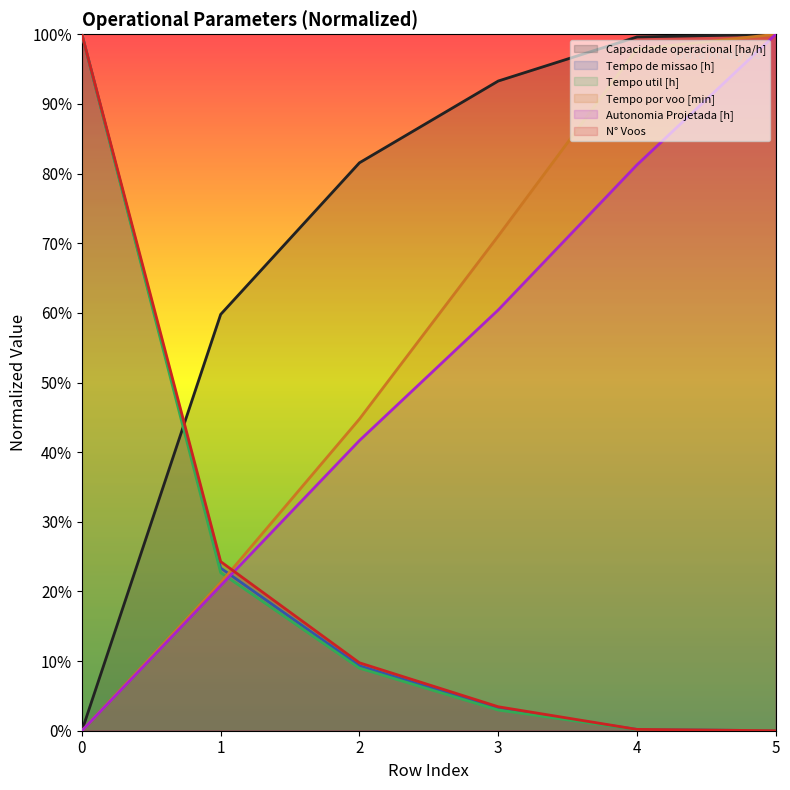

Which has a higher value, 3 or 5?

5